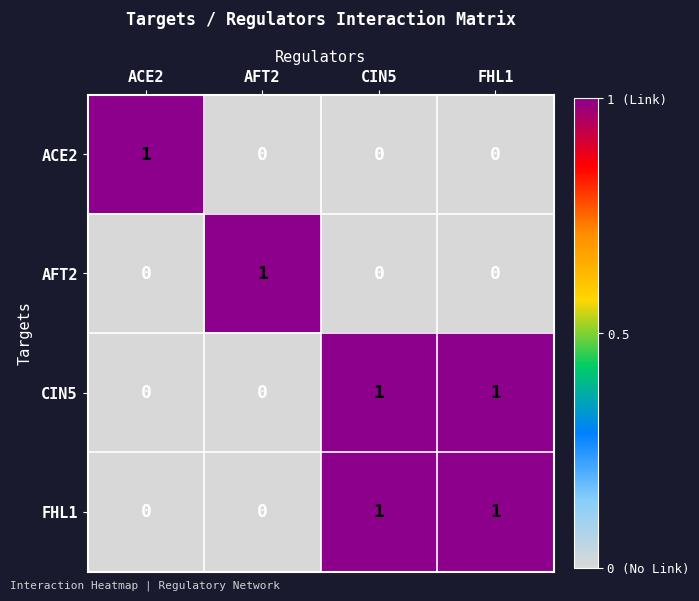

The CIN5 series shows 0 at AFT2. True or false?

True